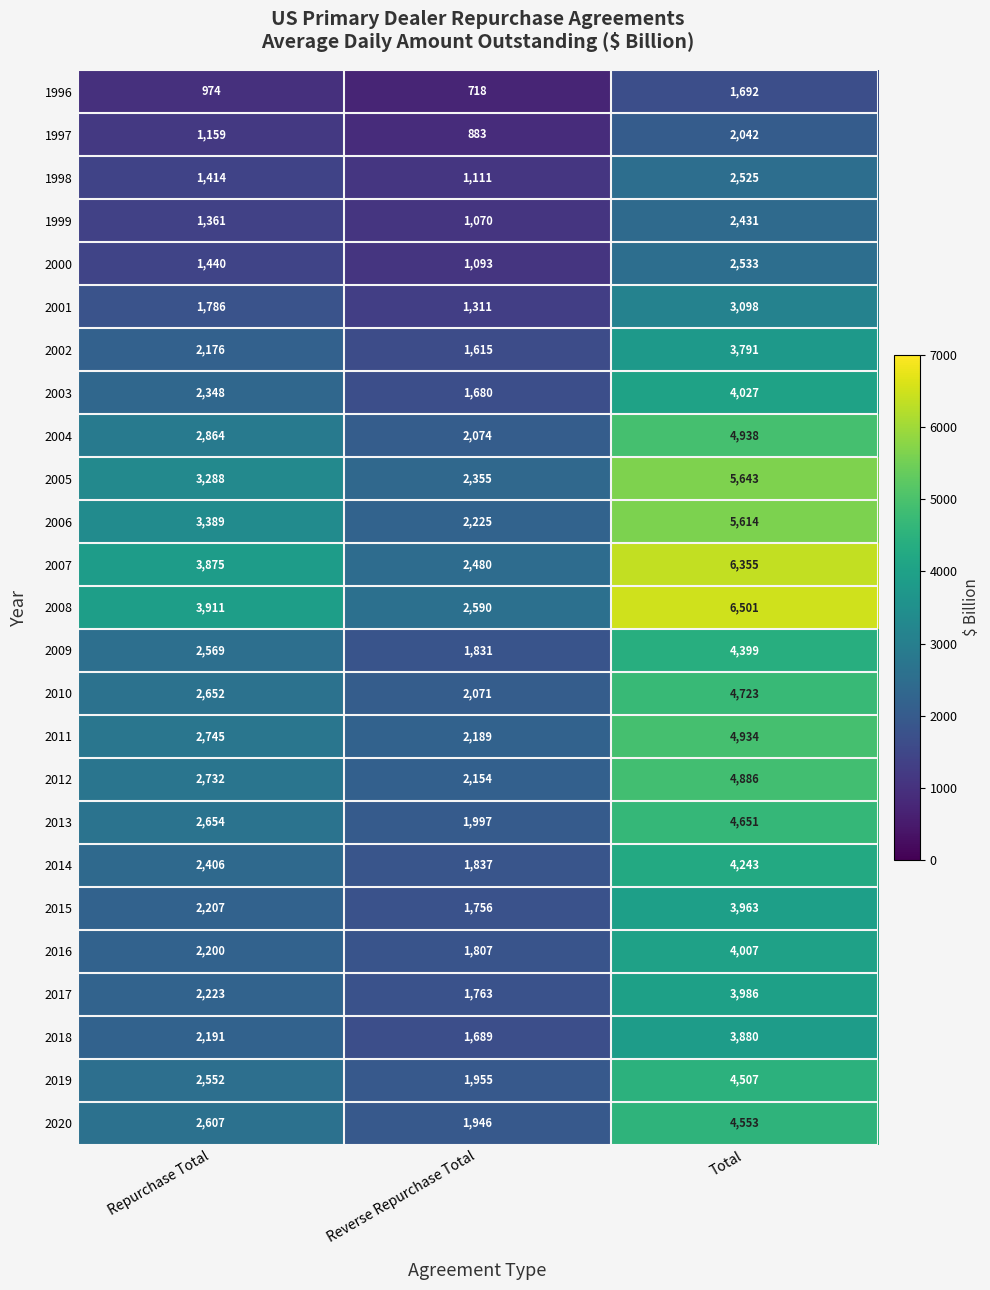

What is the difference between the highest and lowest values at Reverse Repurchase Total?

1872